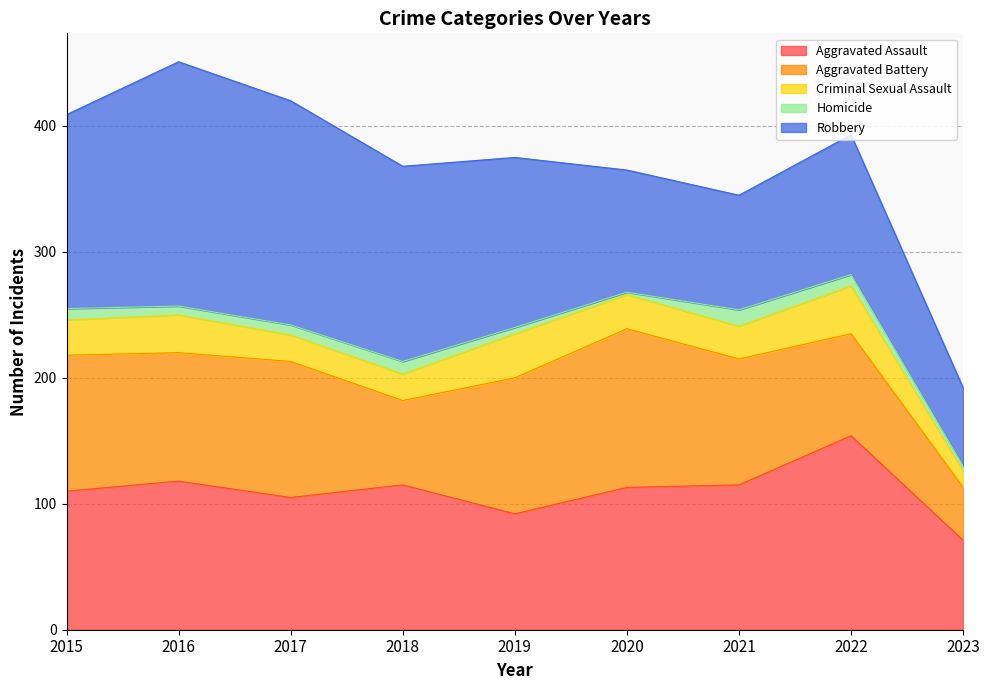

What is the difference between the Aggravated Battery values at 2021 and 2020?

26